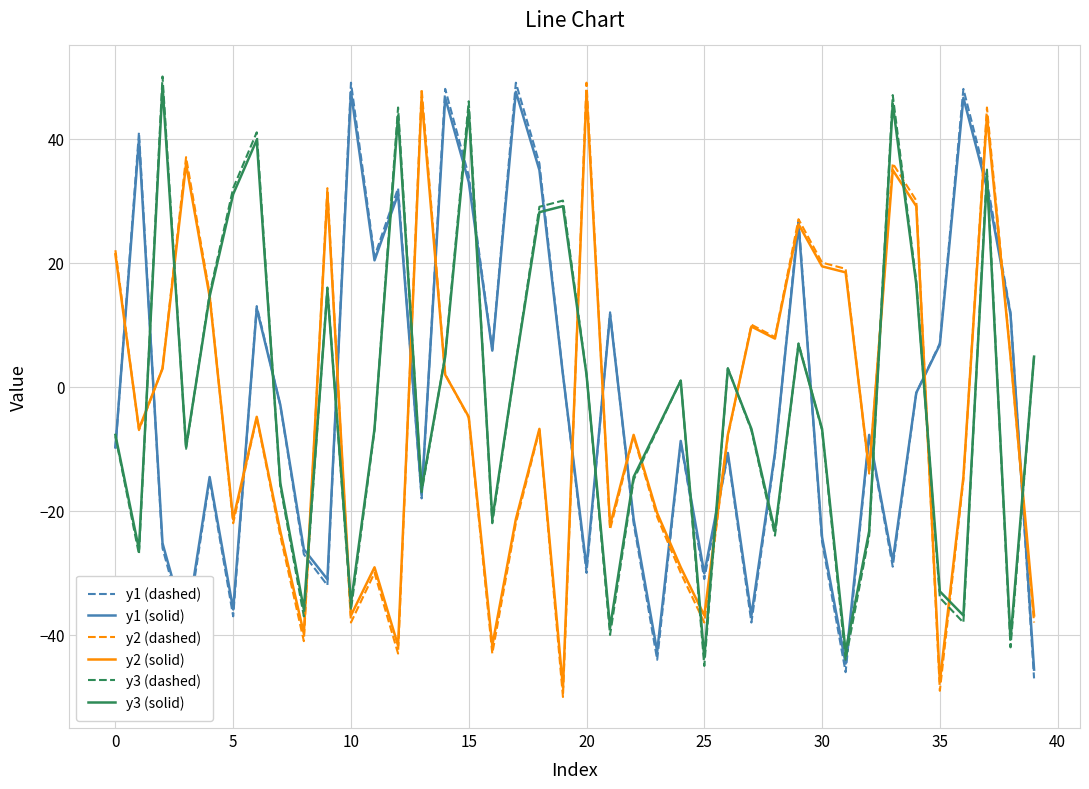

True or false: y3 (solid) and y2 (solid) intersect in this chart.

True